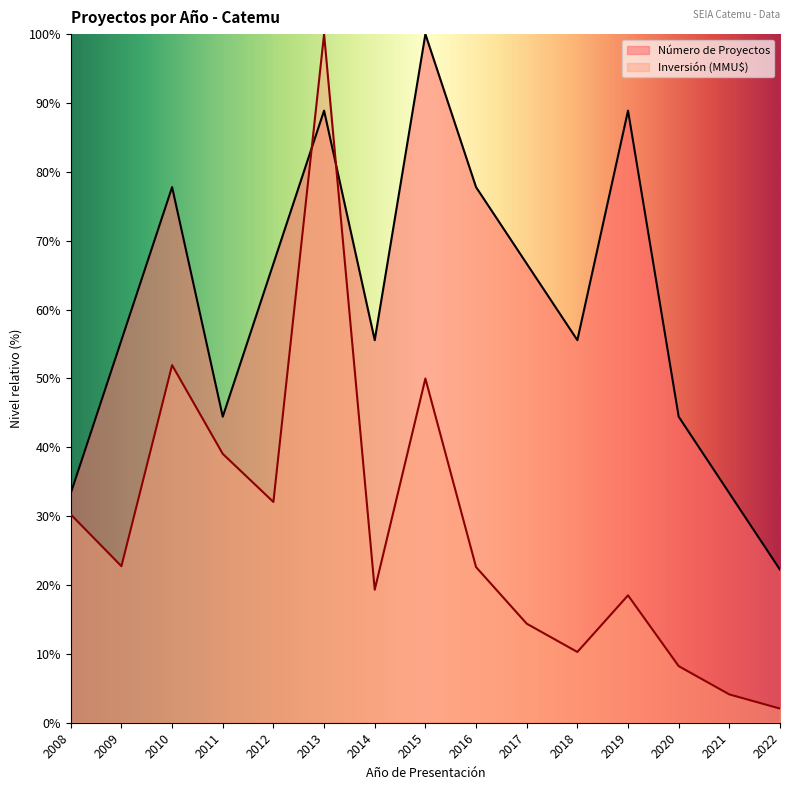

What is the sum of all Inversión (MMU$) values?

425.5